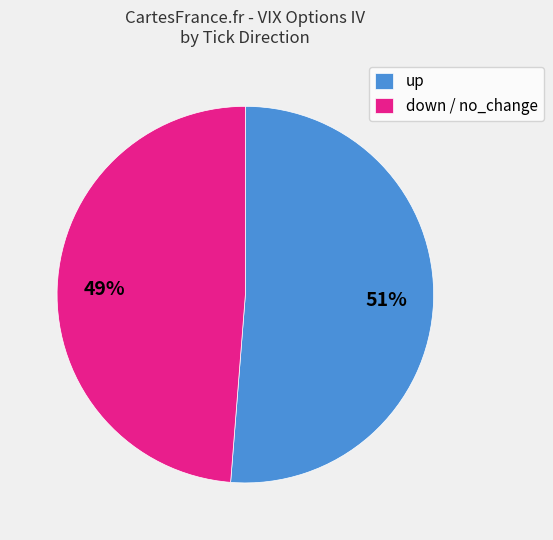

What percentage is the down / no_change slice, to the nearest percent?

49%